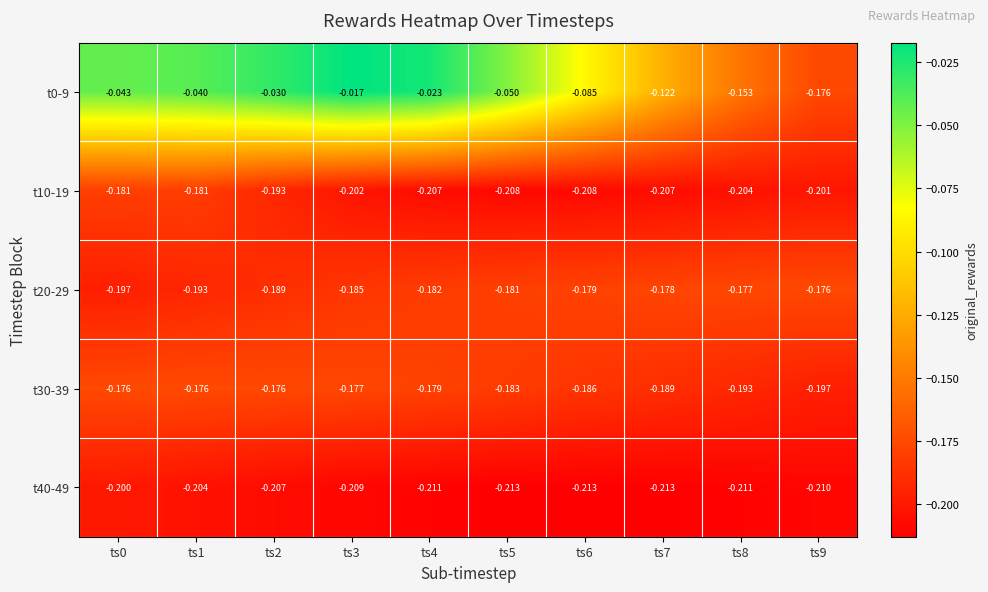

Is the value of t40-49 at ts6 greater than the value of t0-9 at ts9?

No